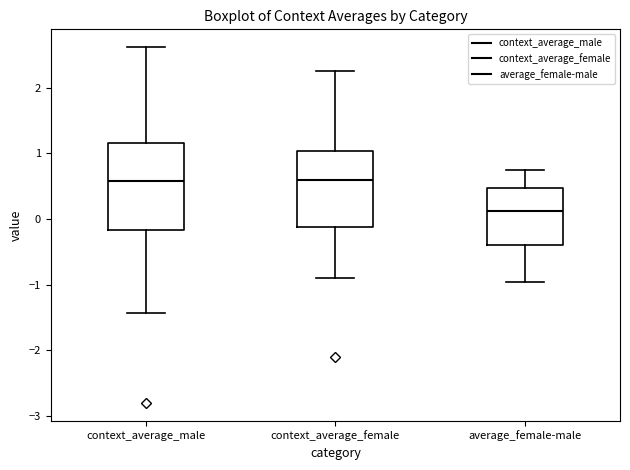

Where does the median line of the box for context_average_female sit on the y-axis? The values are not printed on the chart, so give them approximately, as read against the axis.

0.6